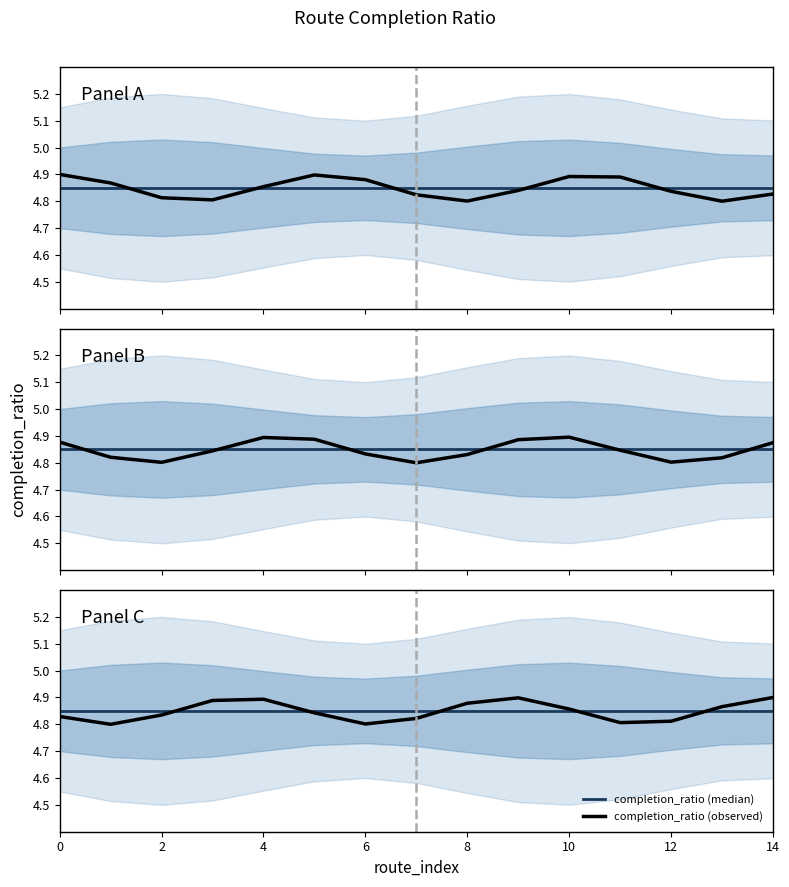

How many categories are shown in the chart?

15